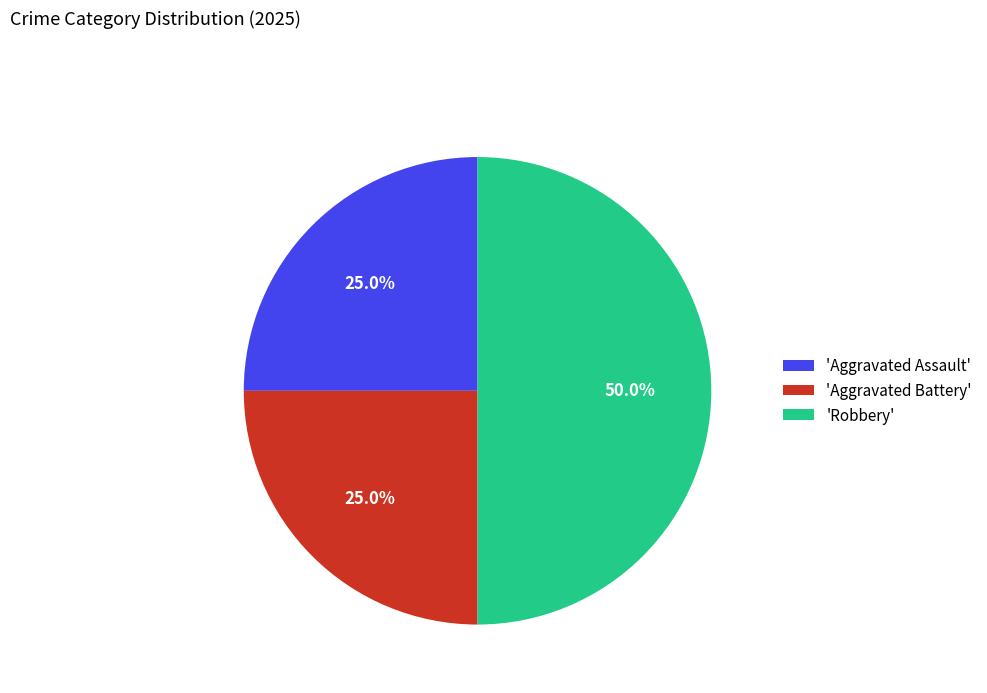

Does 'Aggravated Battery' account for over 50% of the chart?

No